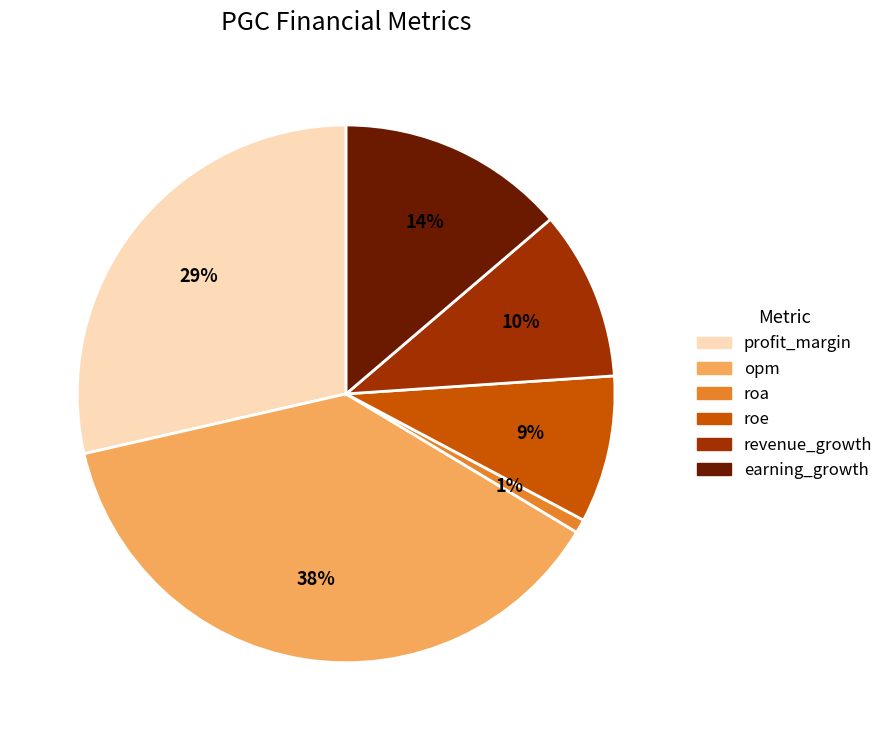

To the nearest percent, what is the combined percentage of opm and profit_margin?

66%